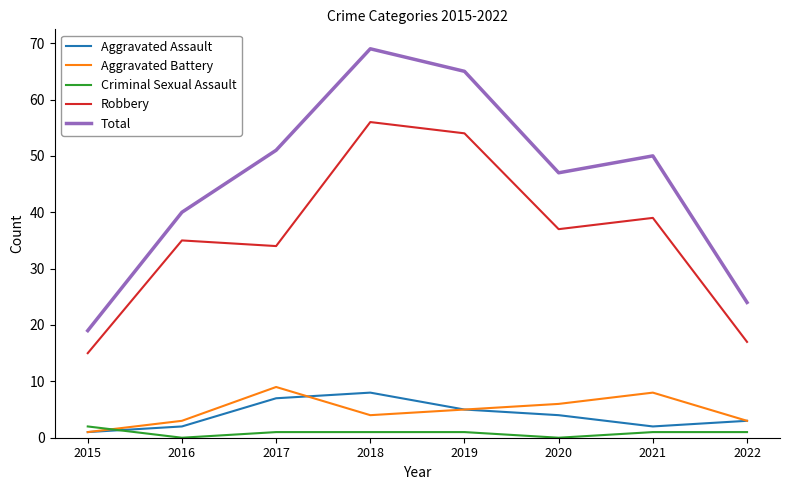

What is the difference between the Criminal Sexual Assault values at 2016 and 2019?

1